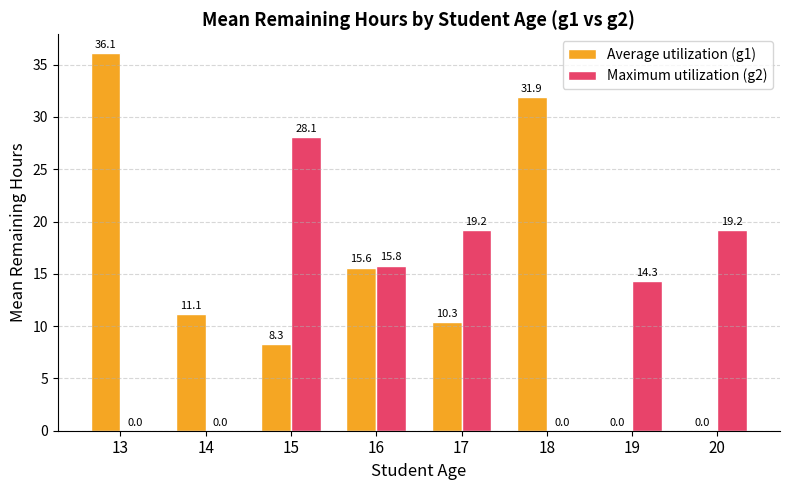

Is it true that Average utilization (g1) equals 11.1 at 14?

True